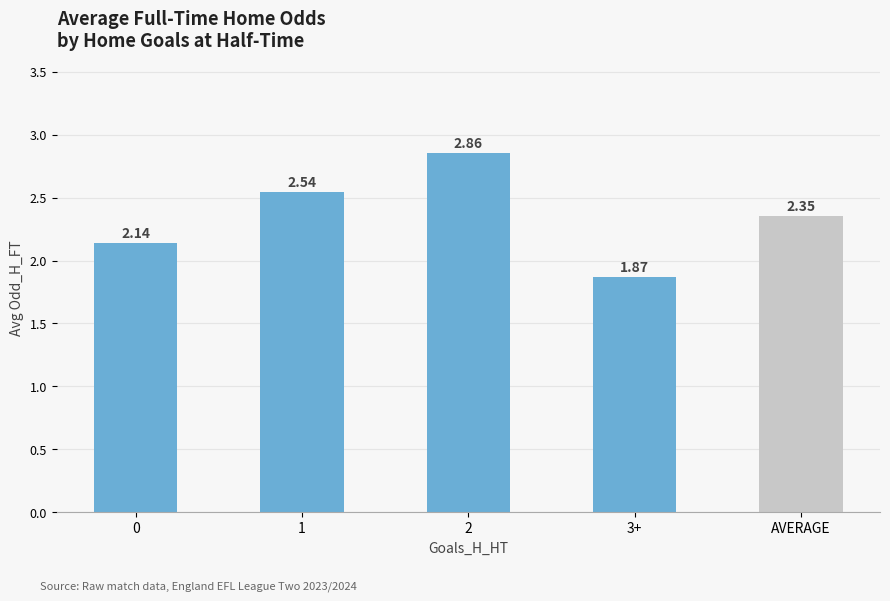

What is the ratio of the value at AVERAGE to the value at 1?

0.9